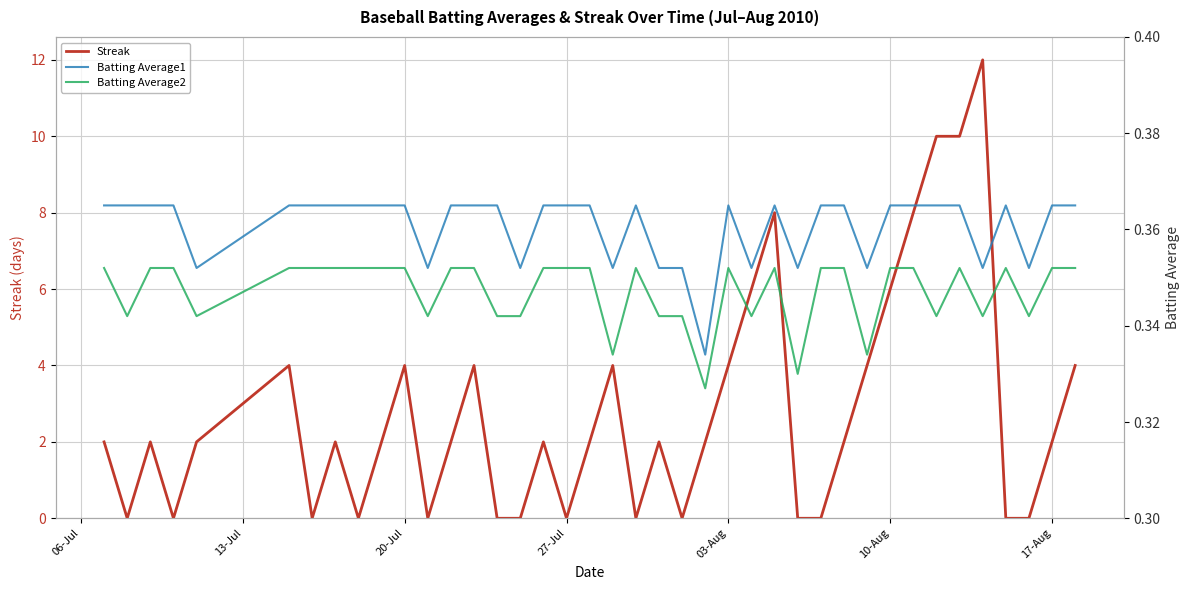

Which series has the largest range (max minus min)?

Streak